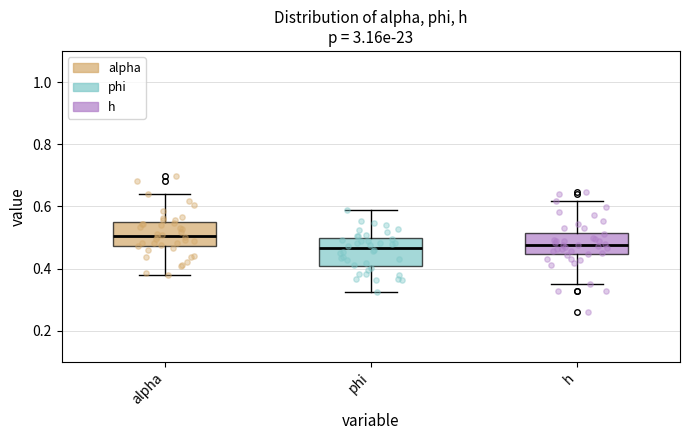

Reading left to right, transcribe this box plot: for each box, give where its median line is, the range the box spans, and where its two whiskers end, as read against the y-axis. The values are not printed on the chart, so give them approximately, as read against the axis.

alpha: median 0.50, box 0.48 to 0.54, whiskers 0.38 to 0.64
phi: median 0.46, box 0.40 to 0.50, whiskers 0.32 to 0.58
h: median 0.48, box 0.44 to 0.52, whiskers 0.36 to 0.62